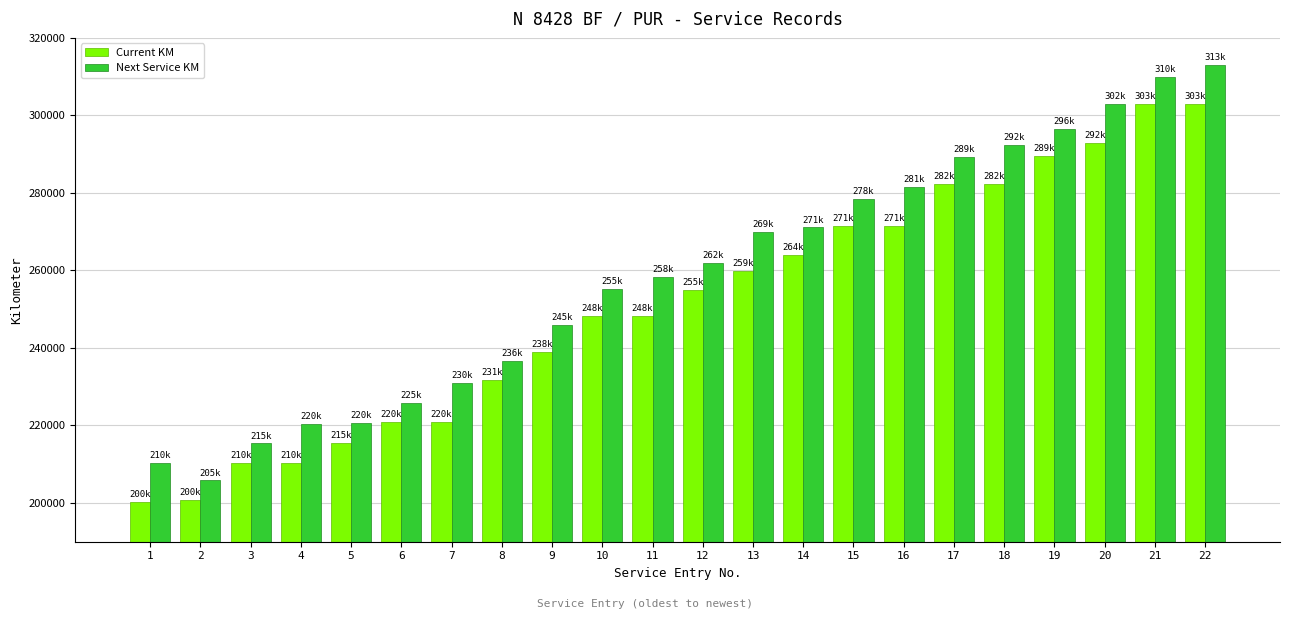

Is the value of Current KM at 10 greater than the value of Next Service KM at 8?

Yes